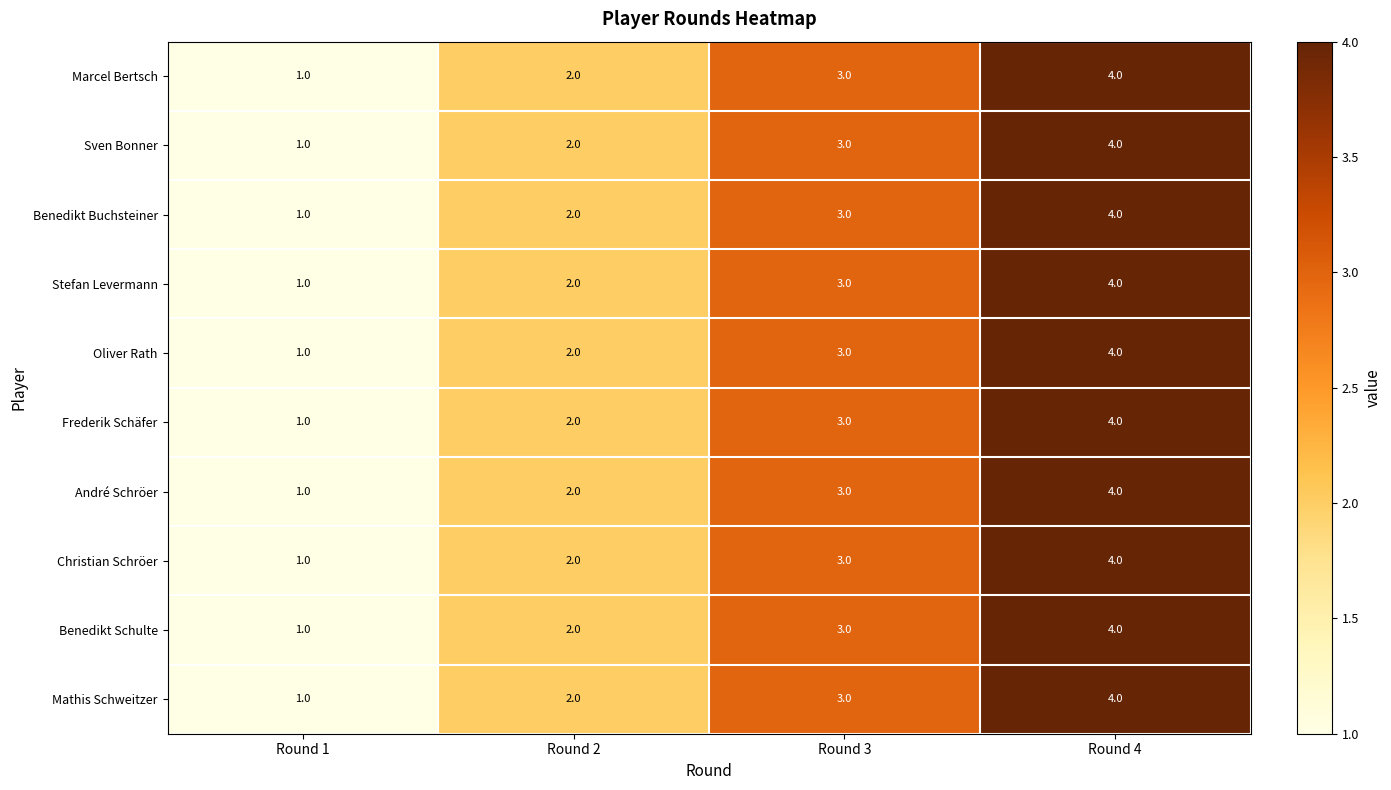

What is the greatest value displayed?

4